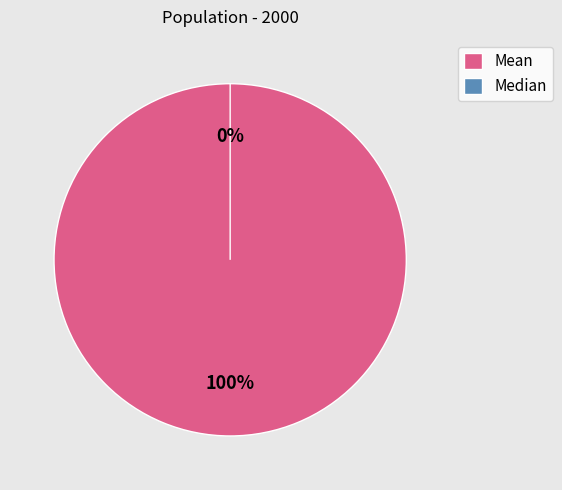

Is it true that Mean is 100% of the pie?

True